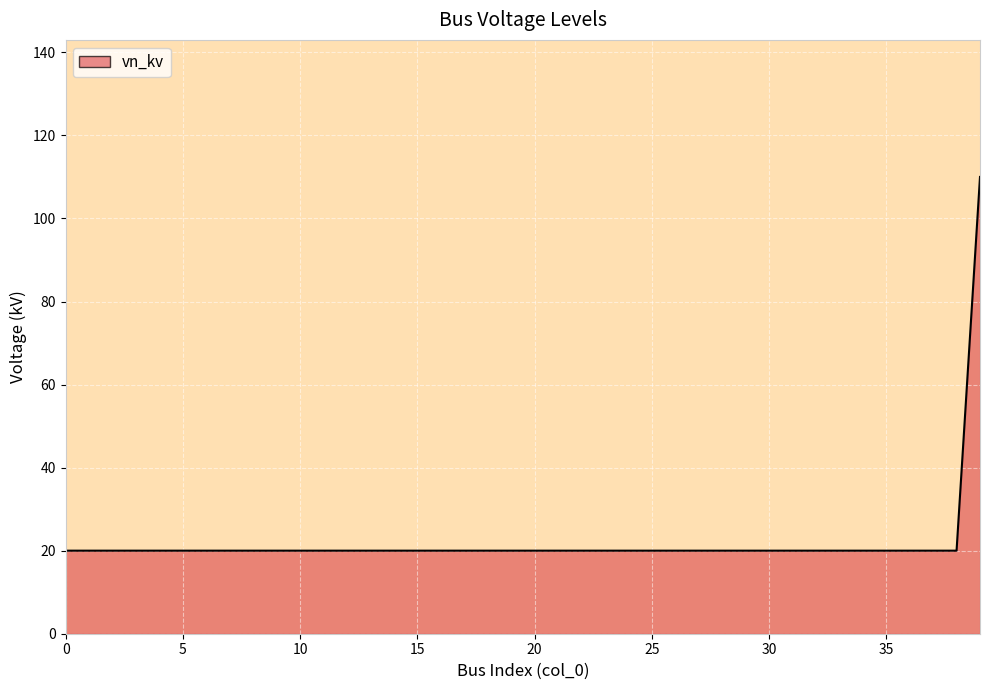

What is the smallest value displayed?

20